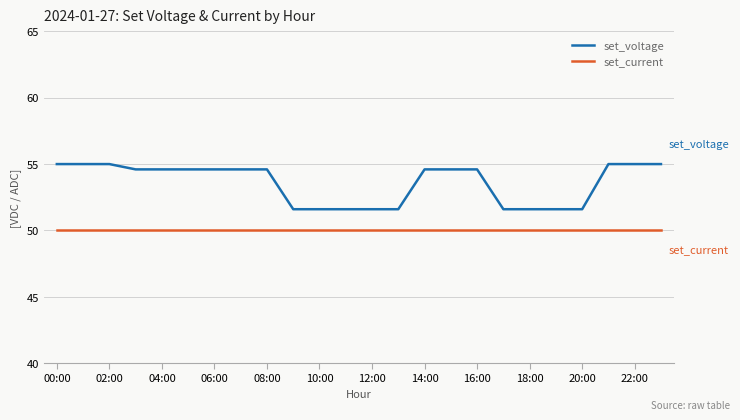

How many lines are shown in the chart?

2